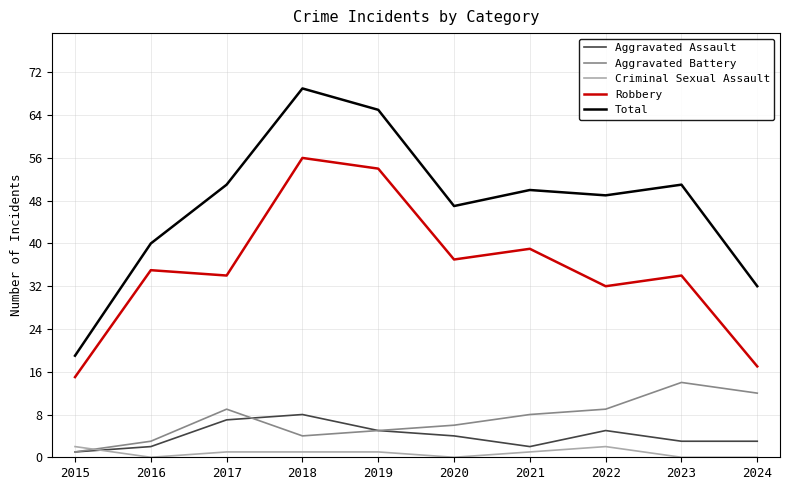

What is the maximum value shown in the chart?

69